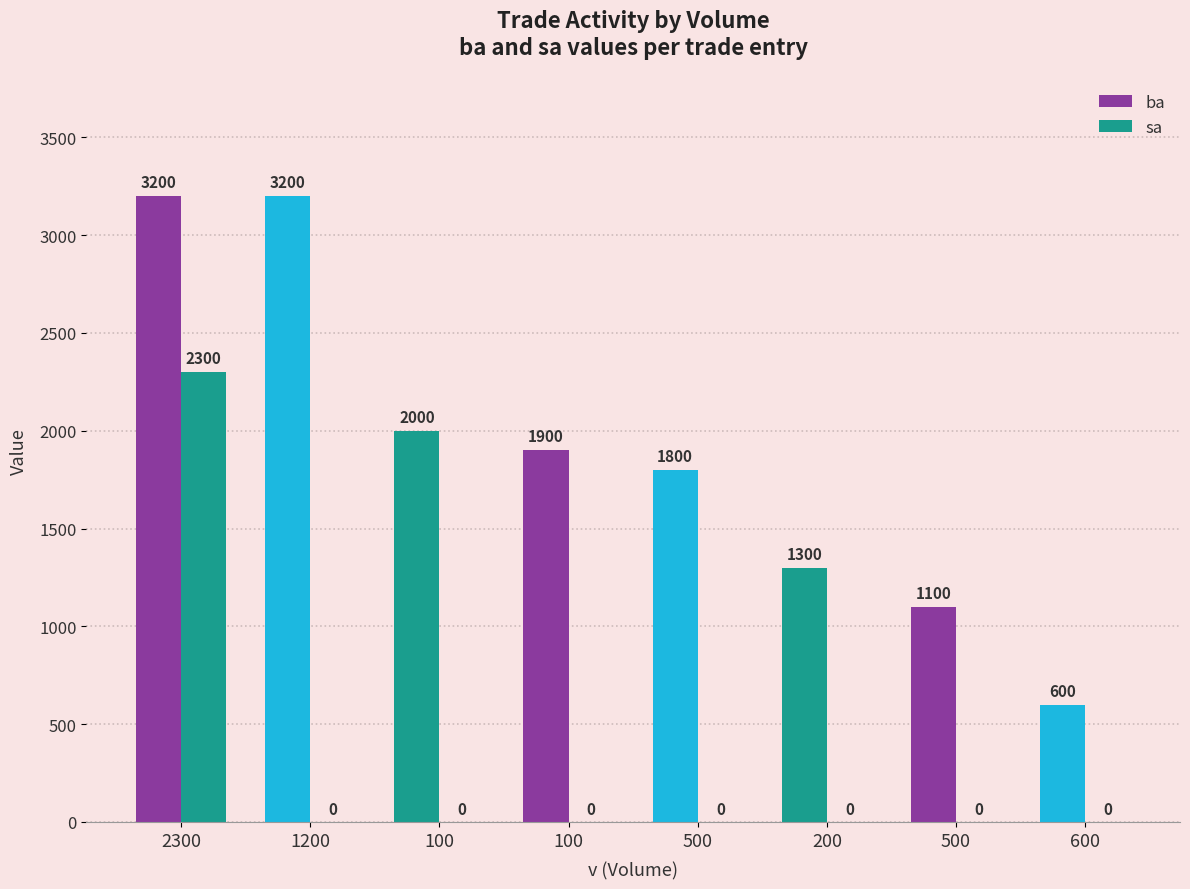

The ba series shows 1334 at 2300. True or false?

False